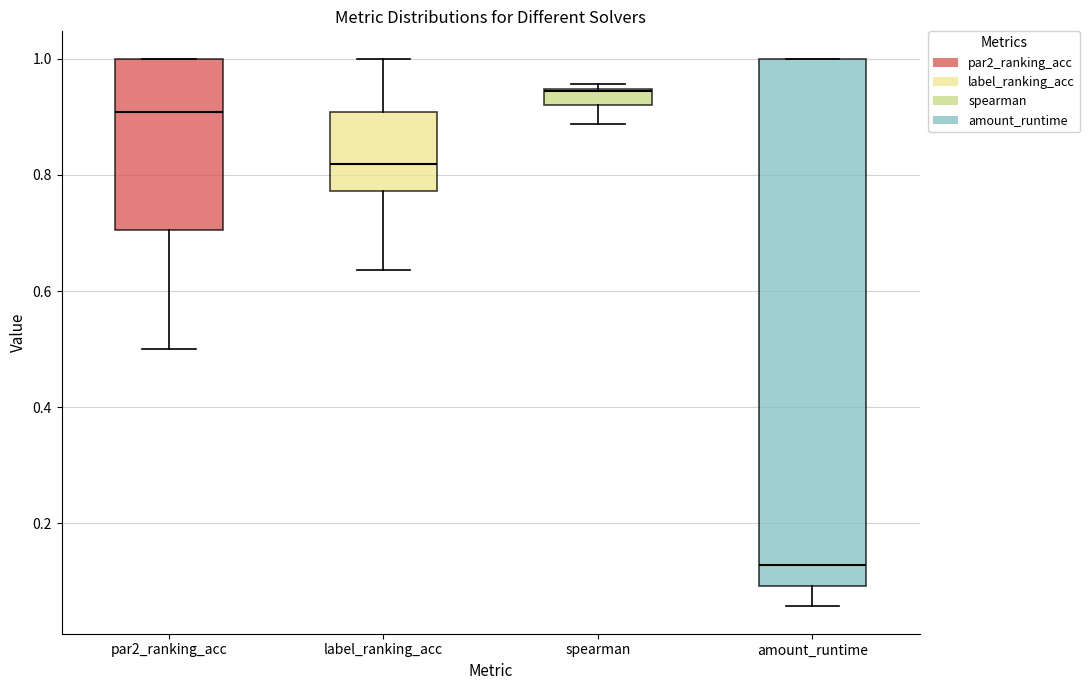

Which box is the tallest, from its lower edge to its upper edge?

amount_runtime